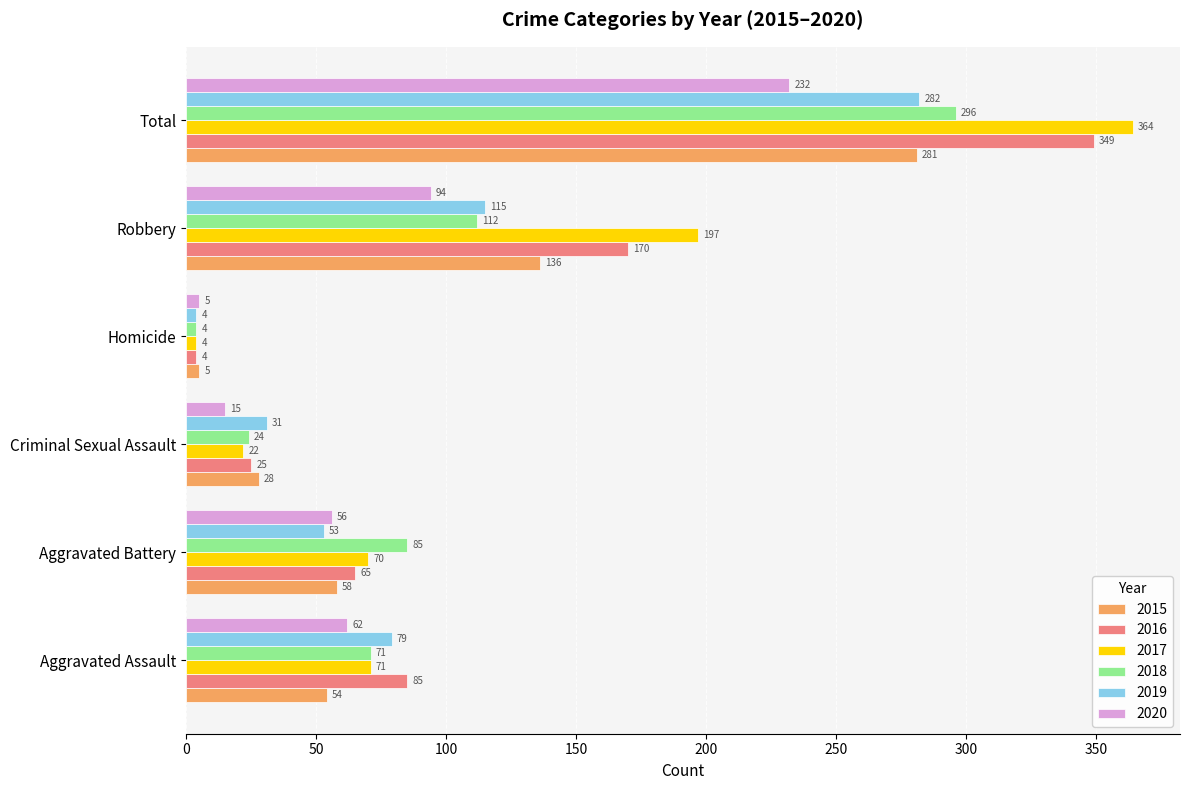

What is the difference between the maximum and minimum values in the 2018 series?

292